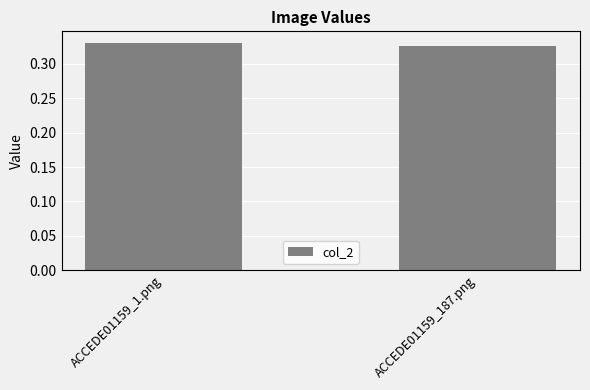

True or false: the data shows 0.5 at ACCEDE01159_187.png.

False